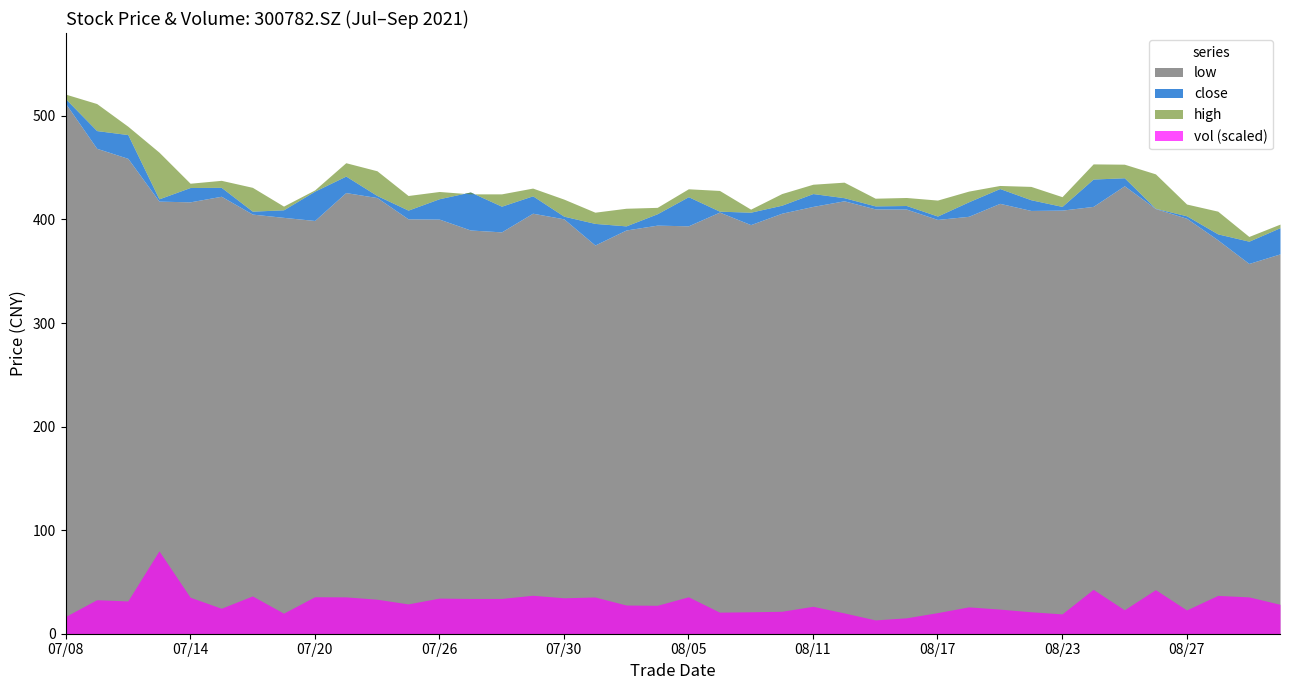

Where is vol nearest to the value 90086?

20210824